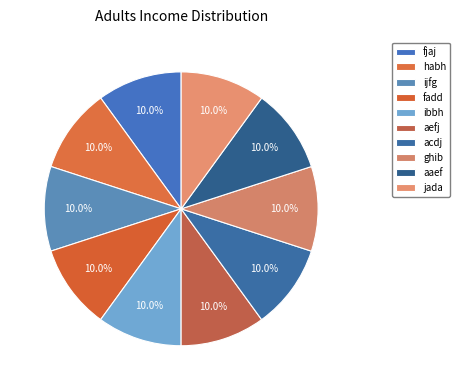

Which slice is the smallest?

fjaj